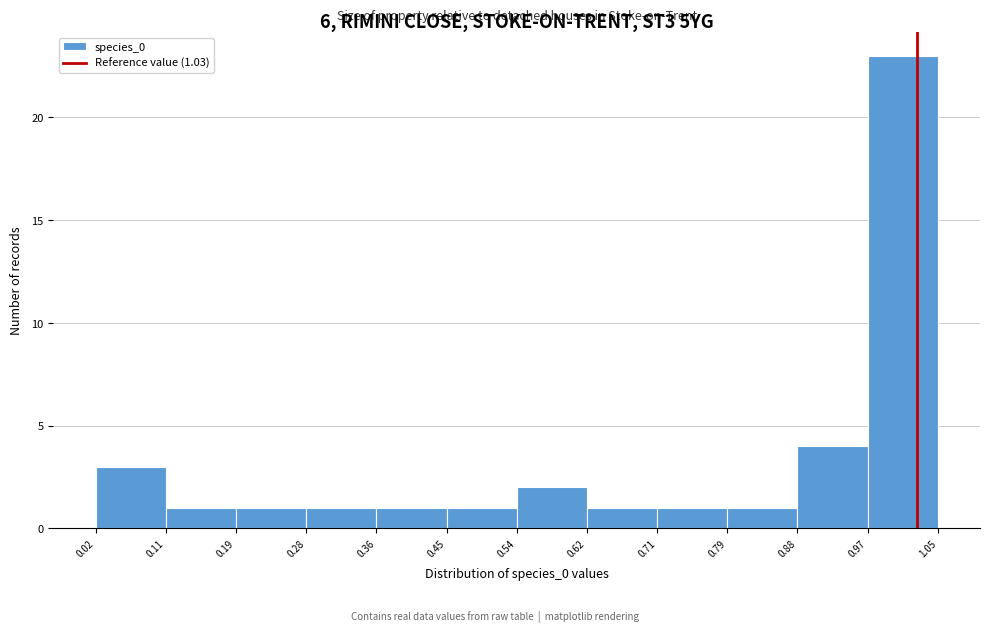

Over which range of the x-axis is the bar tallest?

0.97 to 1.05